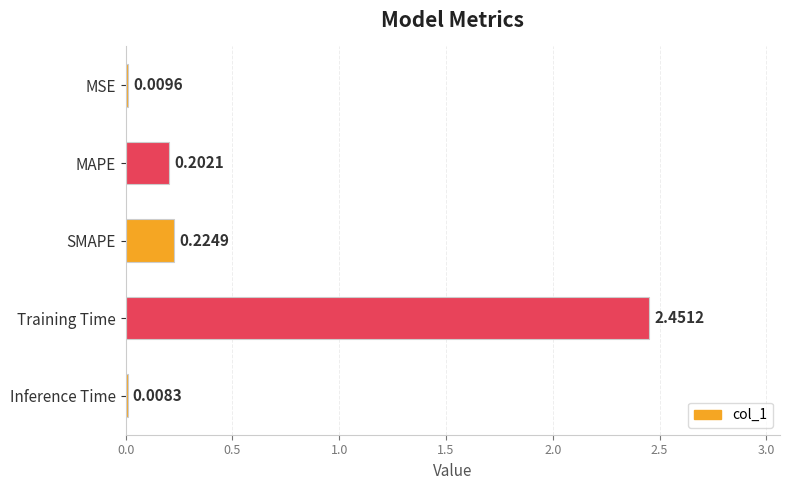

What is the sum of all values?

2.9